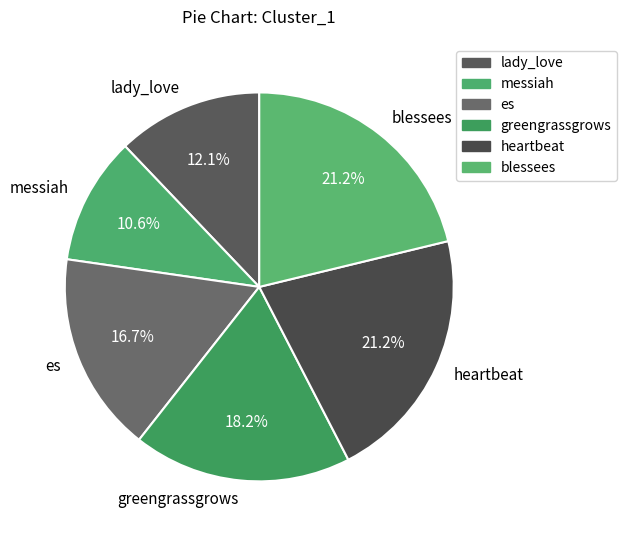

True or false: heartbeat accounts for 28% of the total.

False